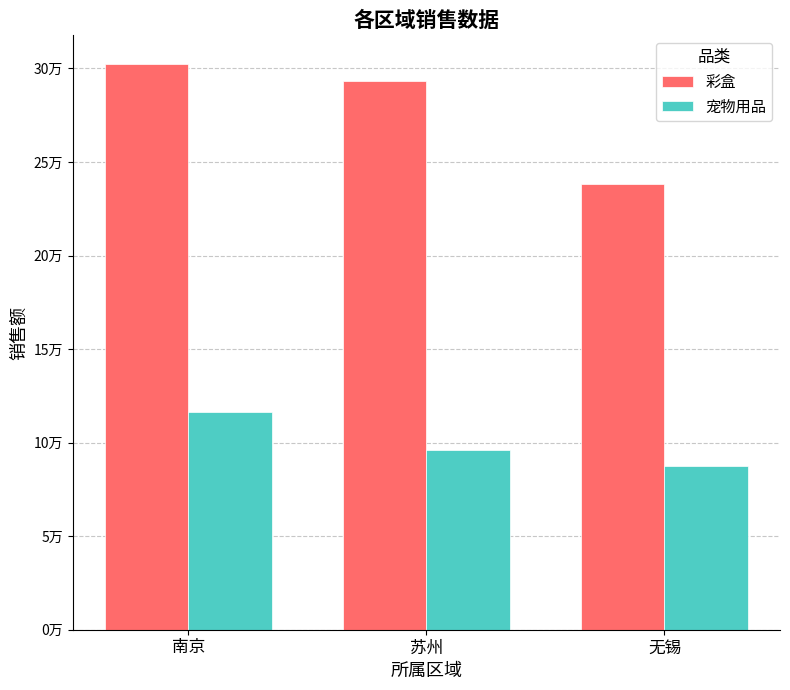

At which category is the sum across all series the highest?

南京